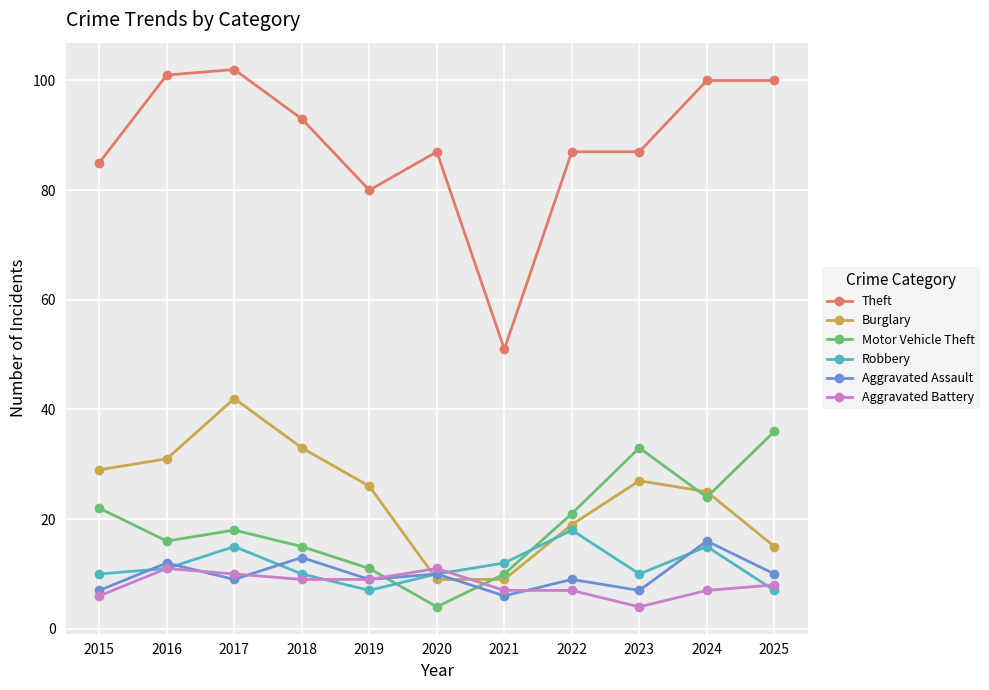

How many lines are shown in the chart?

6